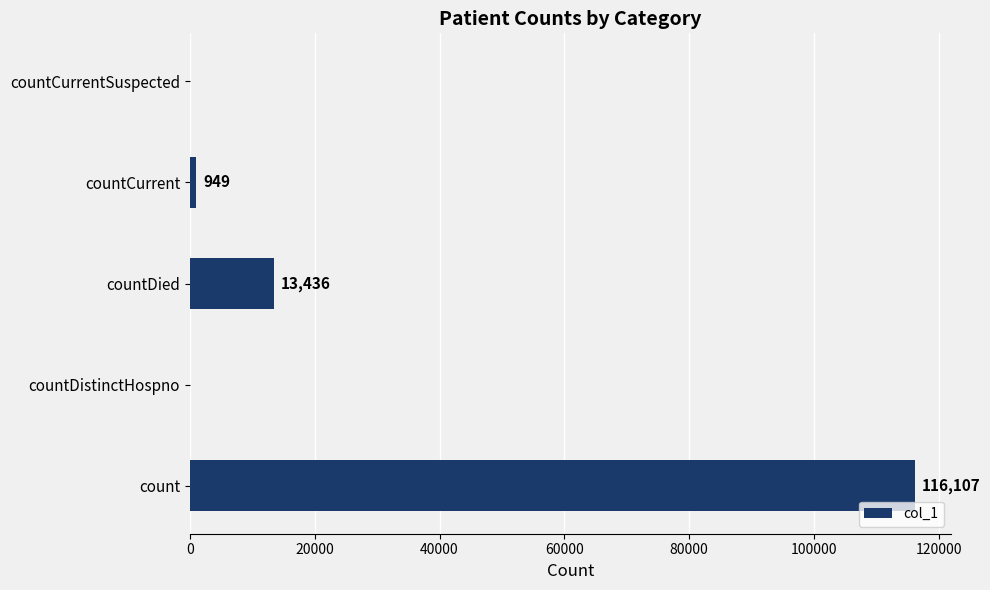

The value at countCurrentSuspected is 69811. True or false?

False